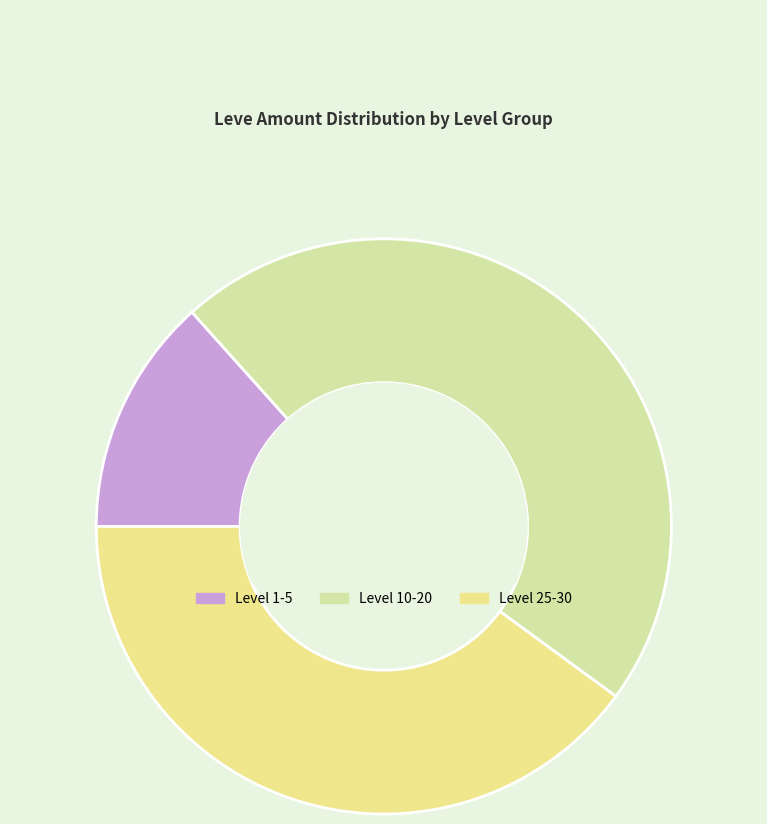

Rank the categories by value from lowest to highest.

Level 1-5, Level 25-30, Level 10-20